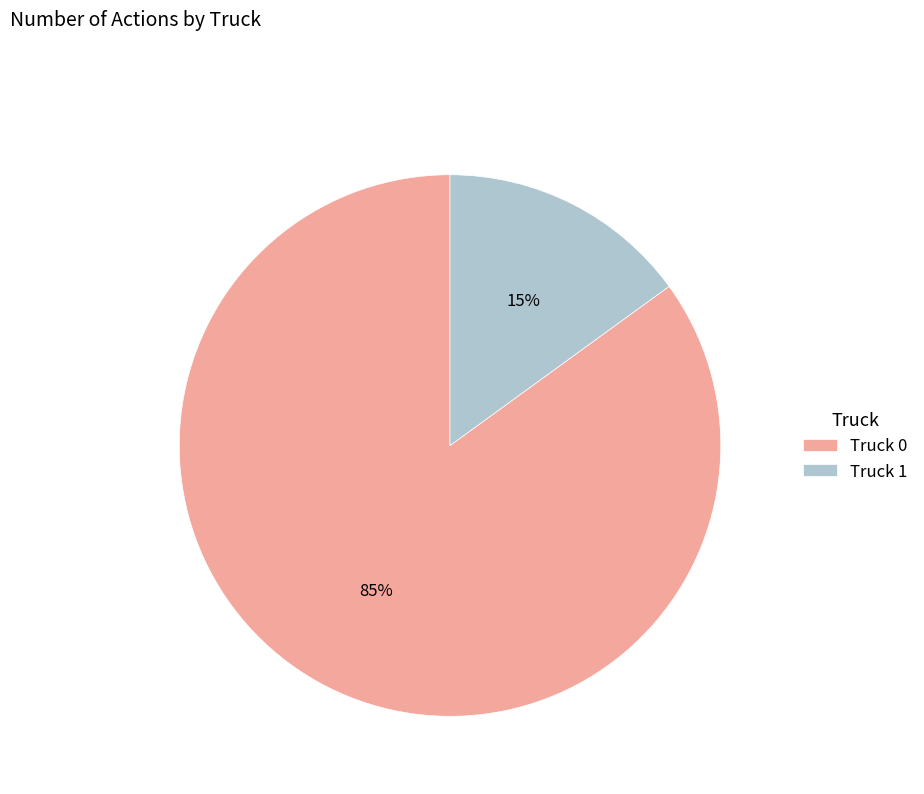

What percentage is the Truck 0 slice, to the nearest percent?

85%